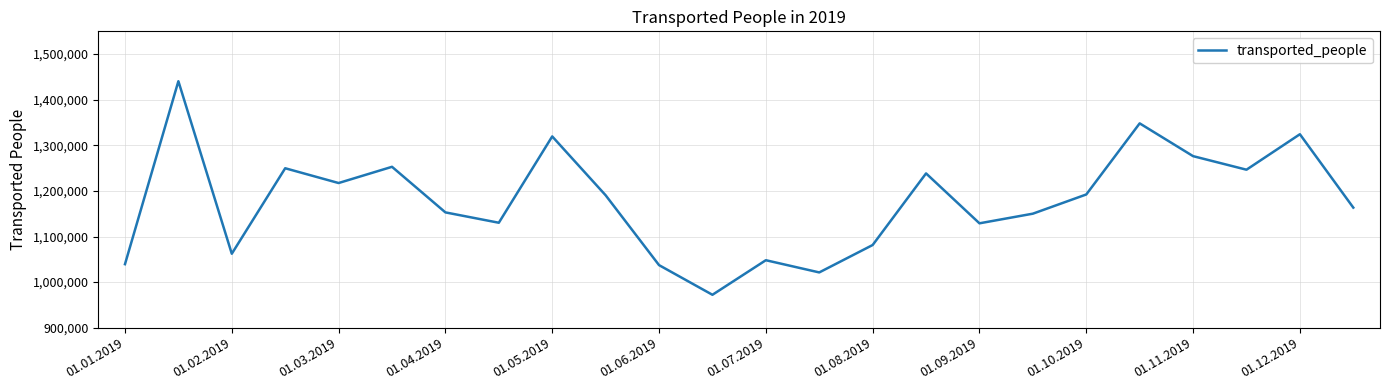

What is the smallest value displayed?

972201